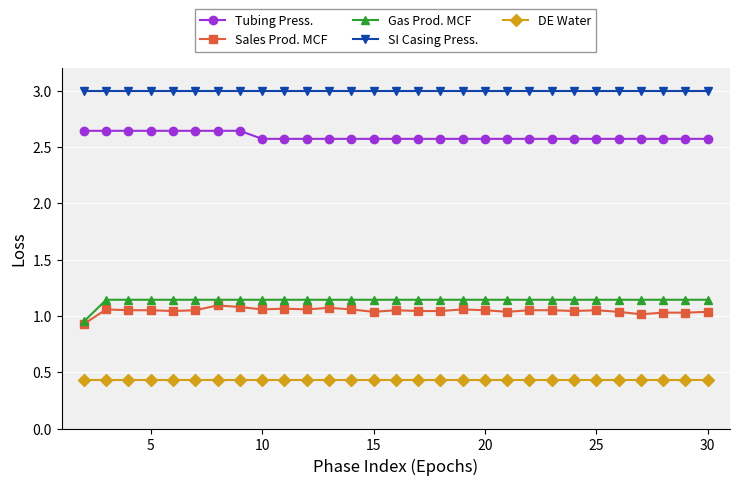

Which series has the widest spread of values?

Gas Prod. MCF